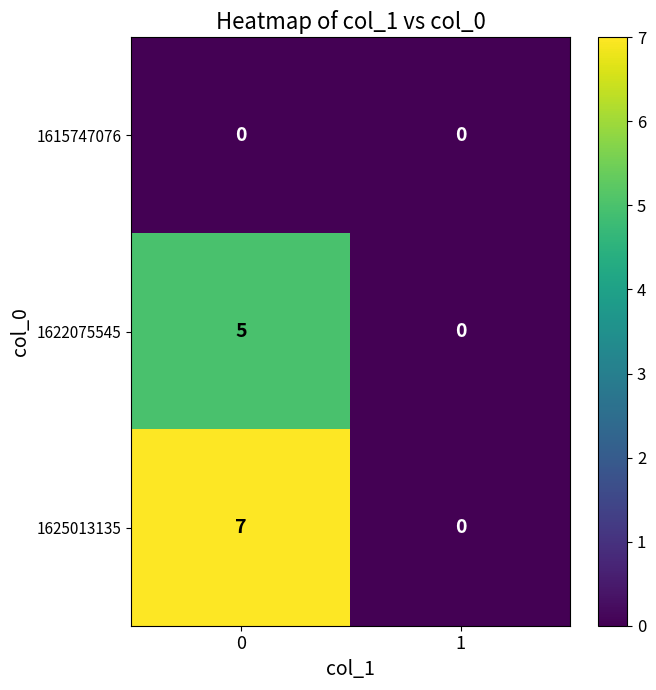

List the series in order of their peak value, lowest first.

1615747076, 1622075545, 1625013135